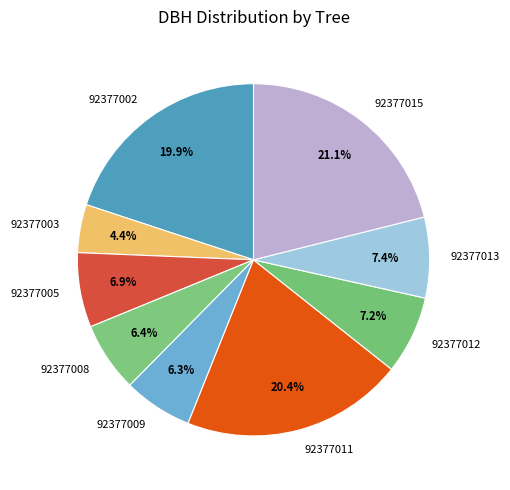

Is it true that 92377012 is 1% of the pie?

False